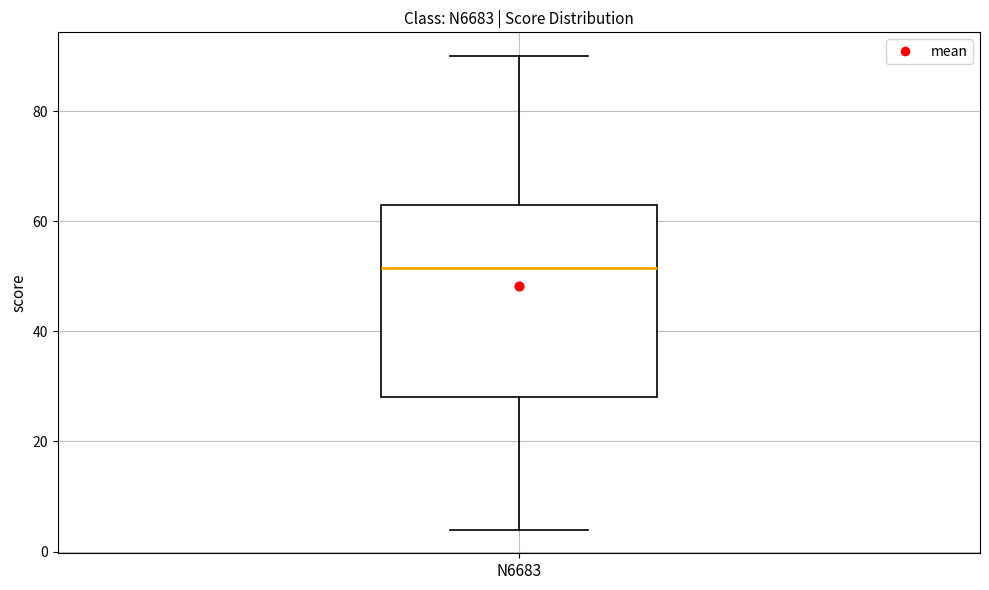

Read this box plot against the y-axis: the position of the median line, the range covered by the box, and the ends of both whiskers. The values are not printed on the chart, so give them approximately, as read against the axis.

median 52, box 28 to 64, whiskers 4 to 90